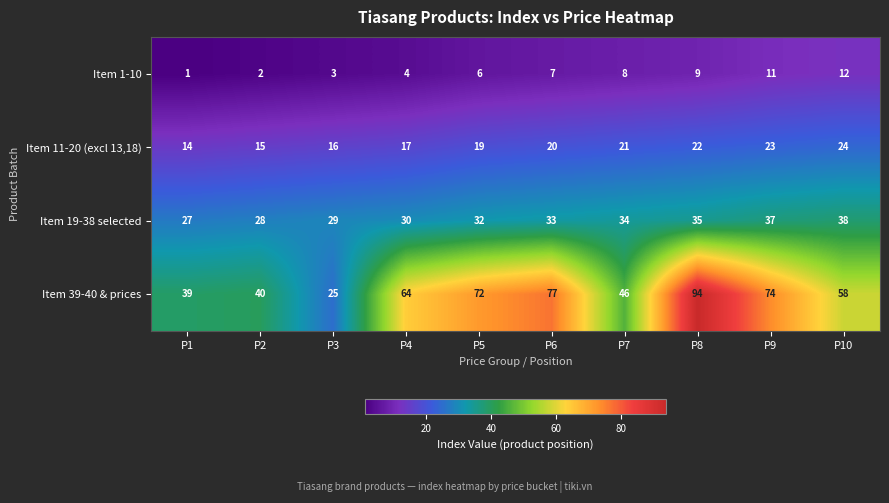

True or false: Item 1-10 has a value of 6 at P5.

True